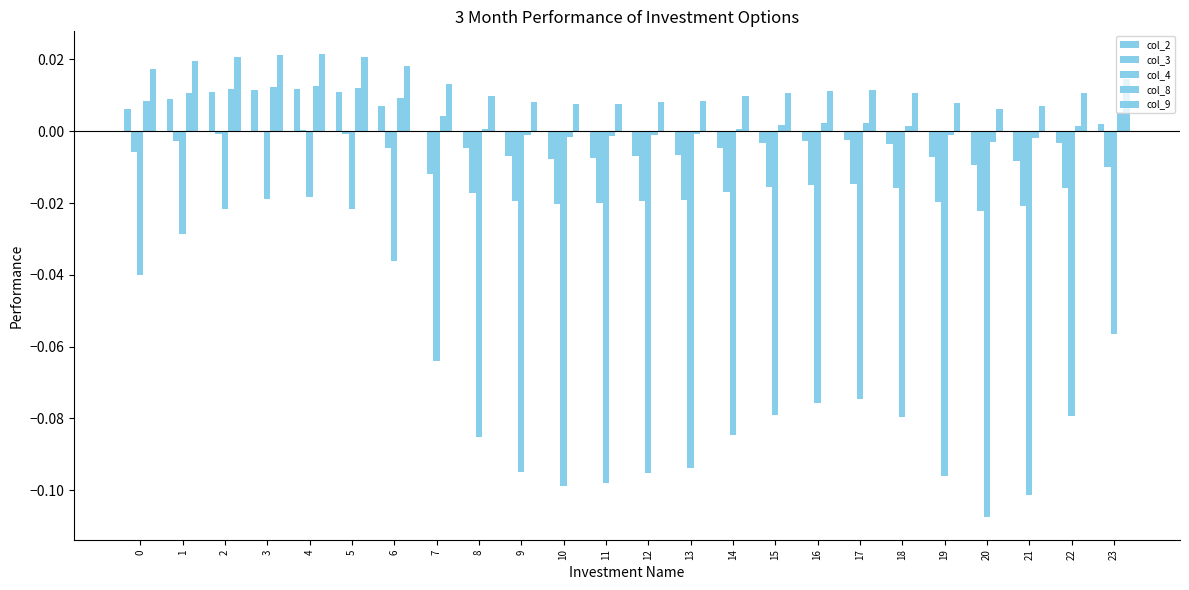

How many series are shown in this chart?

5